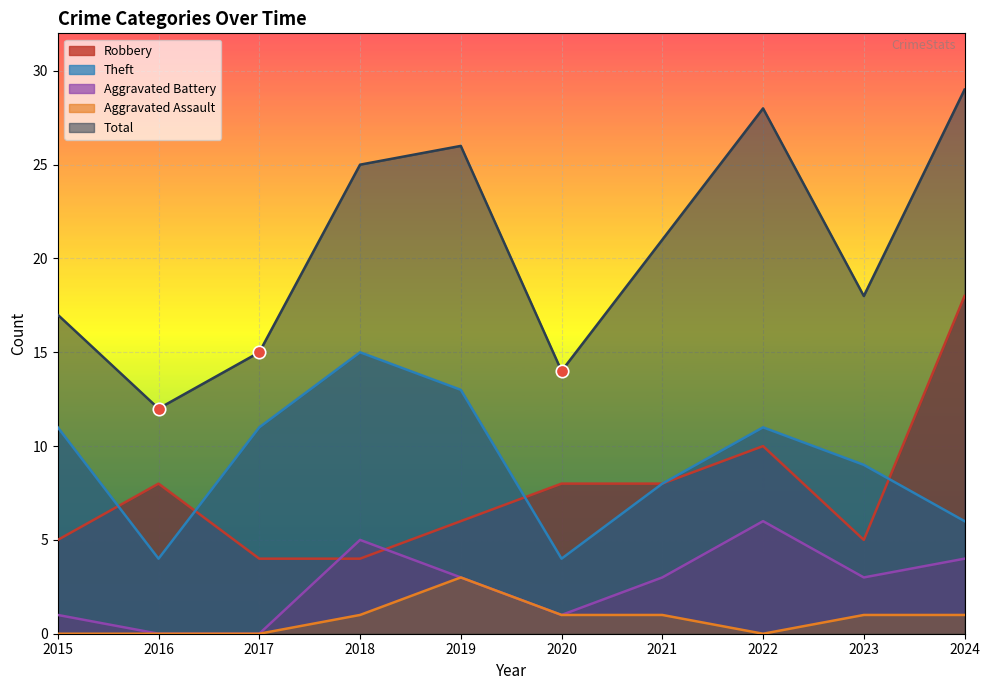

What is the total value across all series at 2016?

24